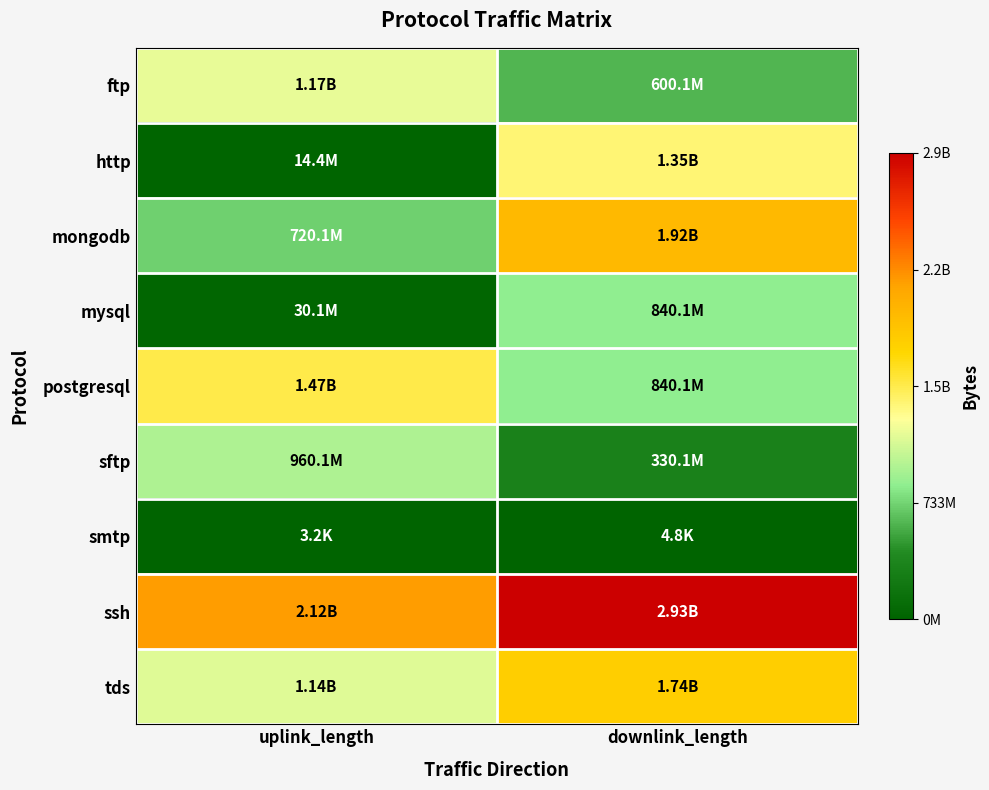

At which category is the sum across all series the highest?

downlink_length